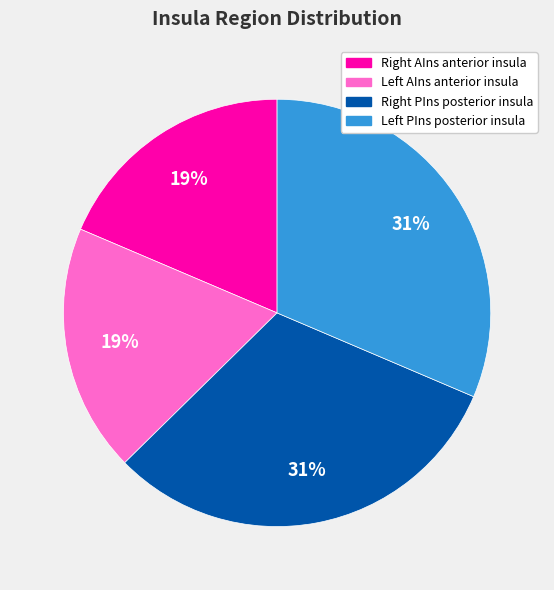

Does any single category account for the majority?

No